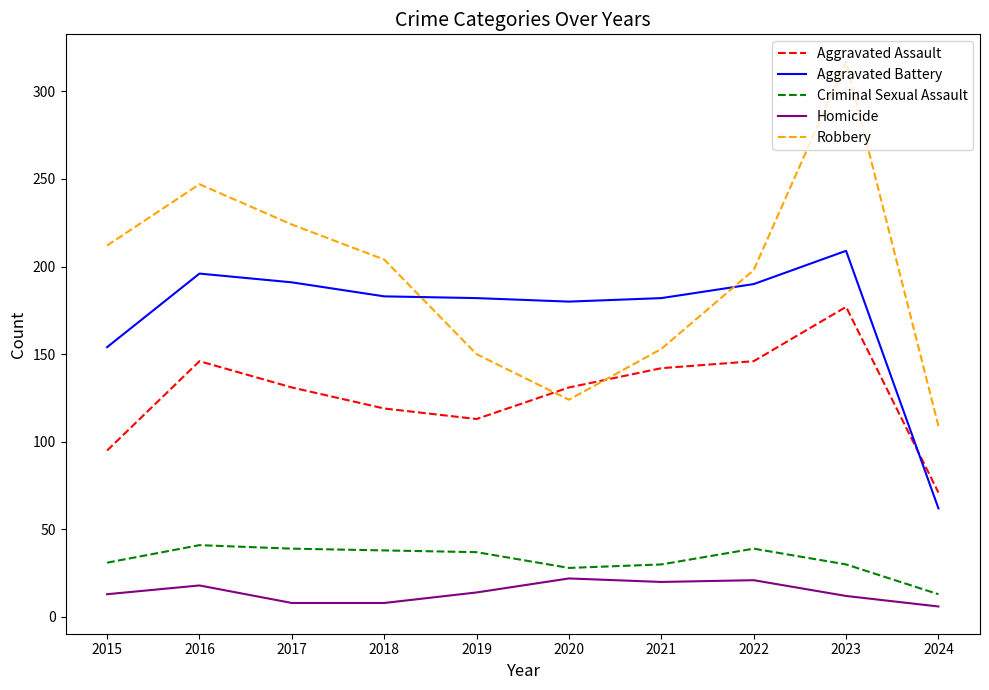

True or false: Aggravated Assault and Criminal Sexual Assault intersect in this chart.

False